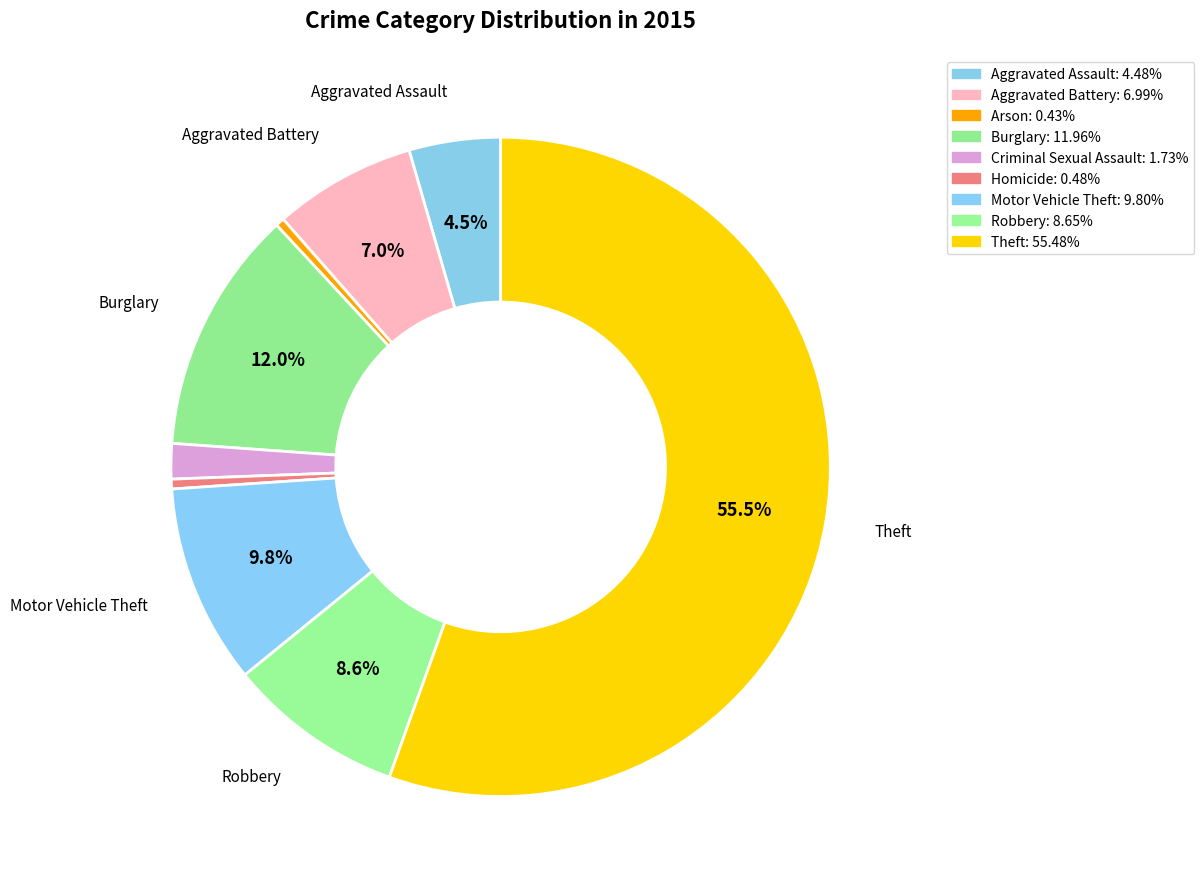

Which category has the biggest portion of the pie?

Theft